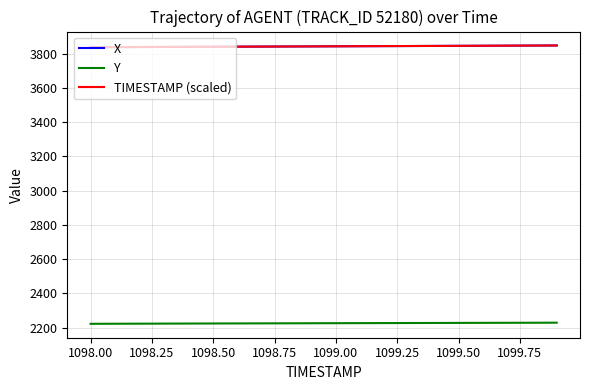

Count the number of data series in this chart.

3